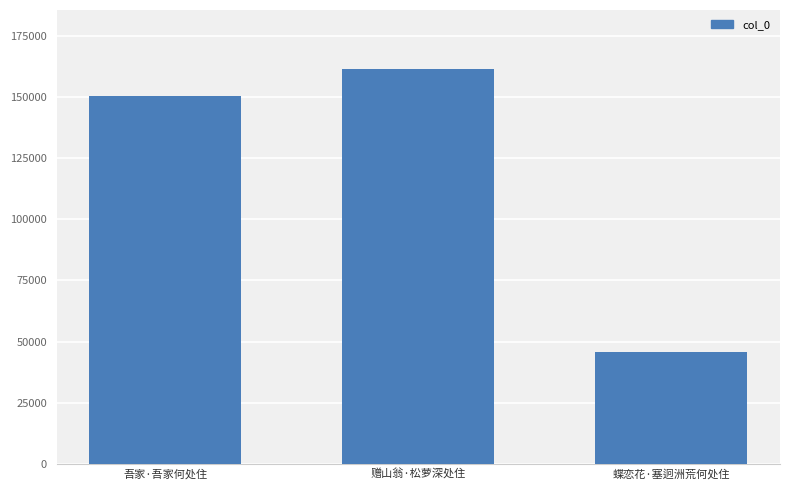

List the labels in order of value, largest first.

赠山翁·松萝深处住, 吾家·吾家何处住, 蝶恋花·塞迥洲荒何处住